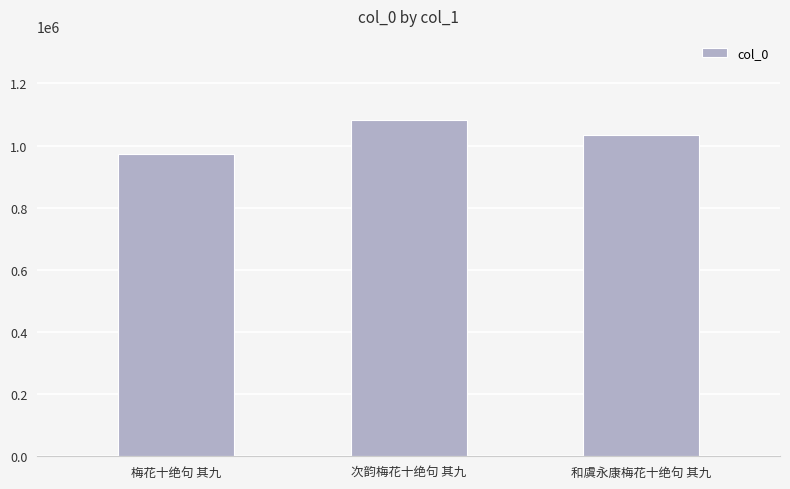

What is the difference between the values at 梅花十绝句 其九 and 次韵梅花十绝句 其九?

110448